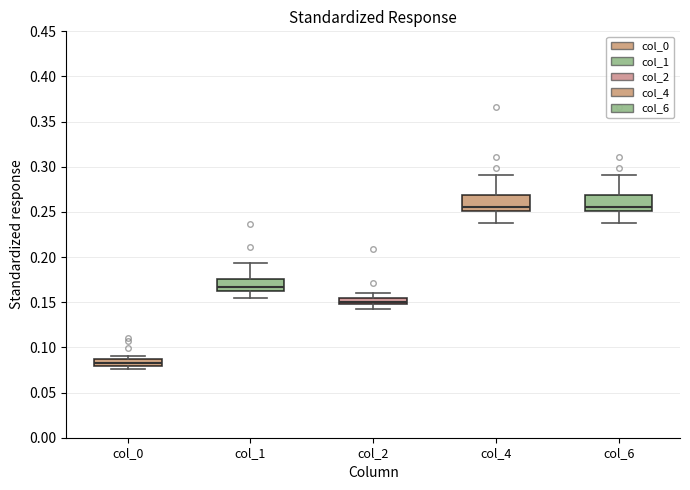

Which box has the lowest median line?

col_0